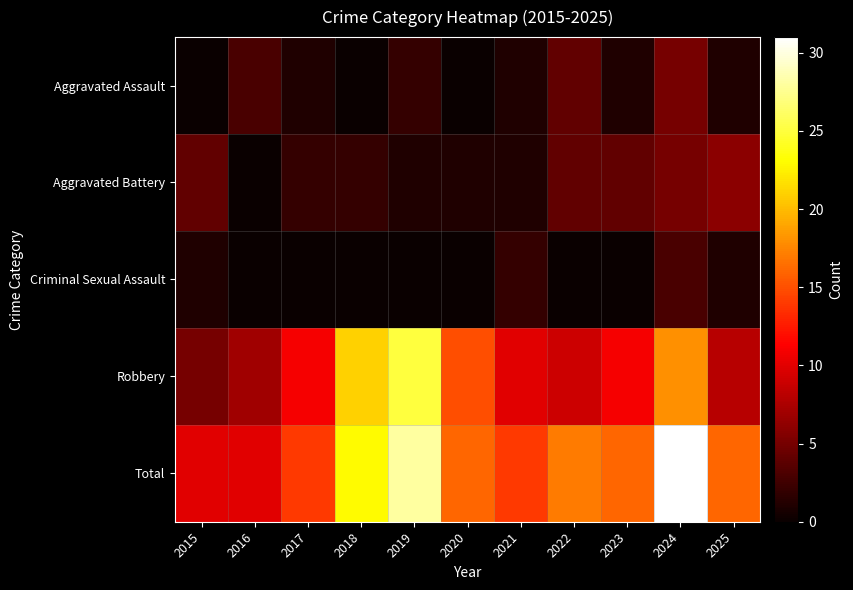

What is the spread (max minus min) of values at 2023?

16